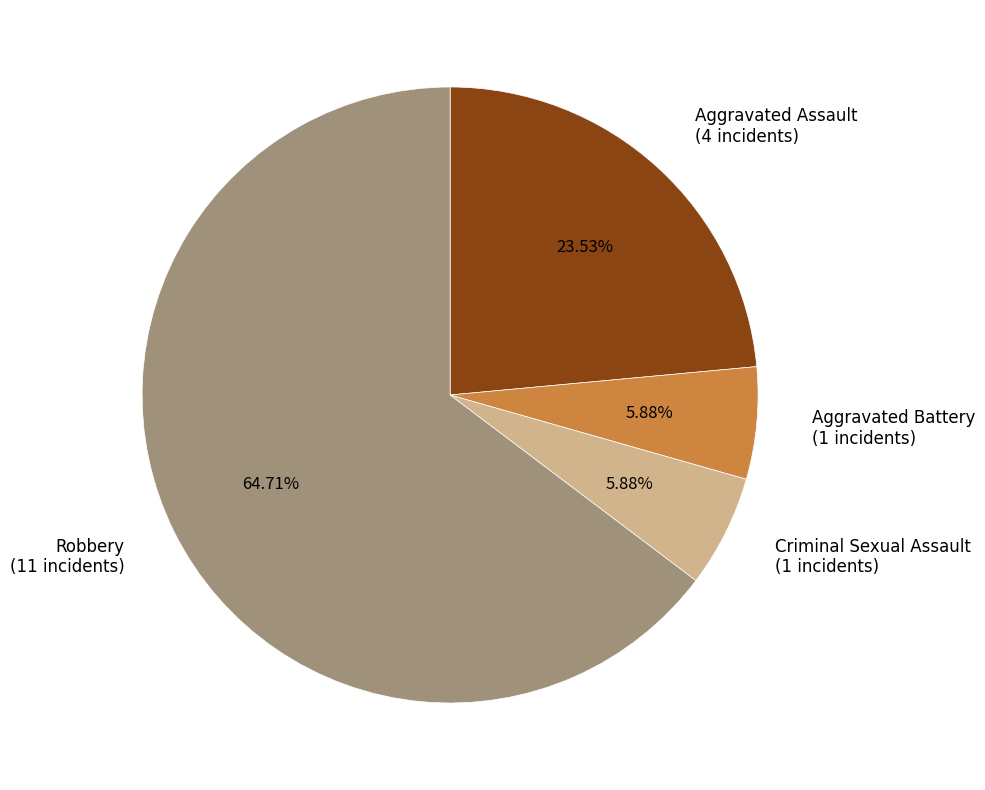

Which category has the biggest portion of the pie?

Robbery